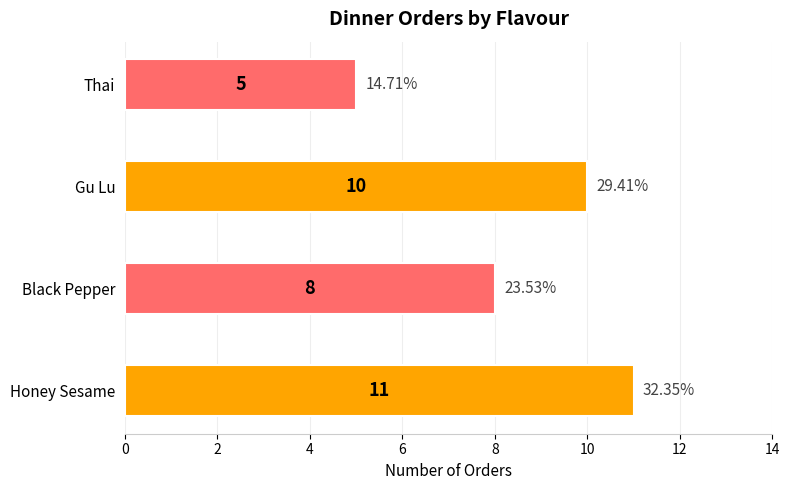

At which label is the value closest to 8?

Black Pepper